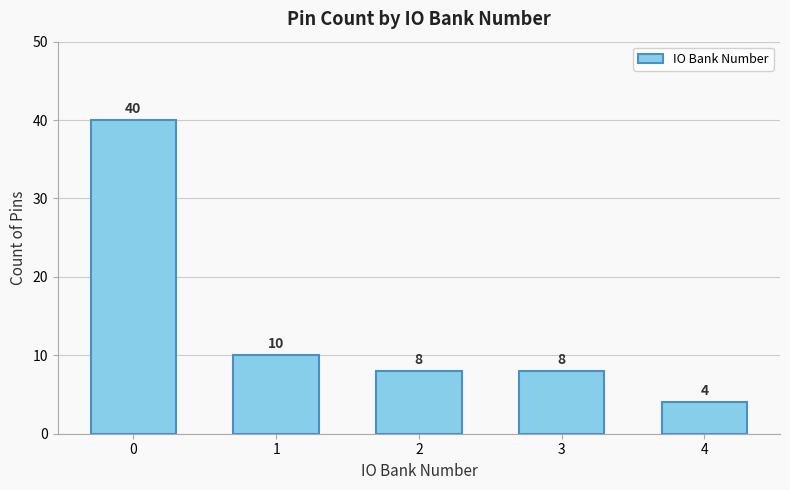

What is the value of the 1st bar from the left?

40